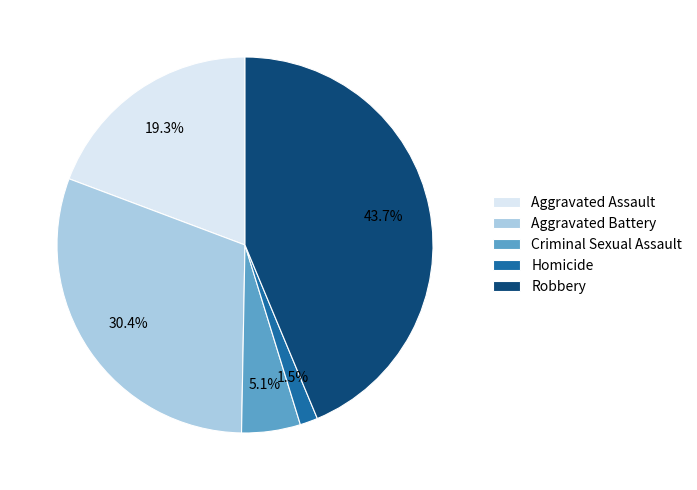

Is there a majority slice in this chart?

No